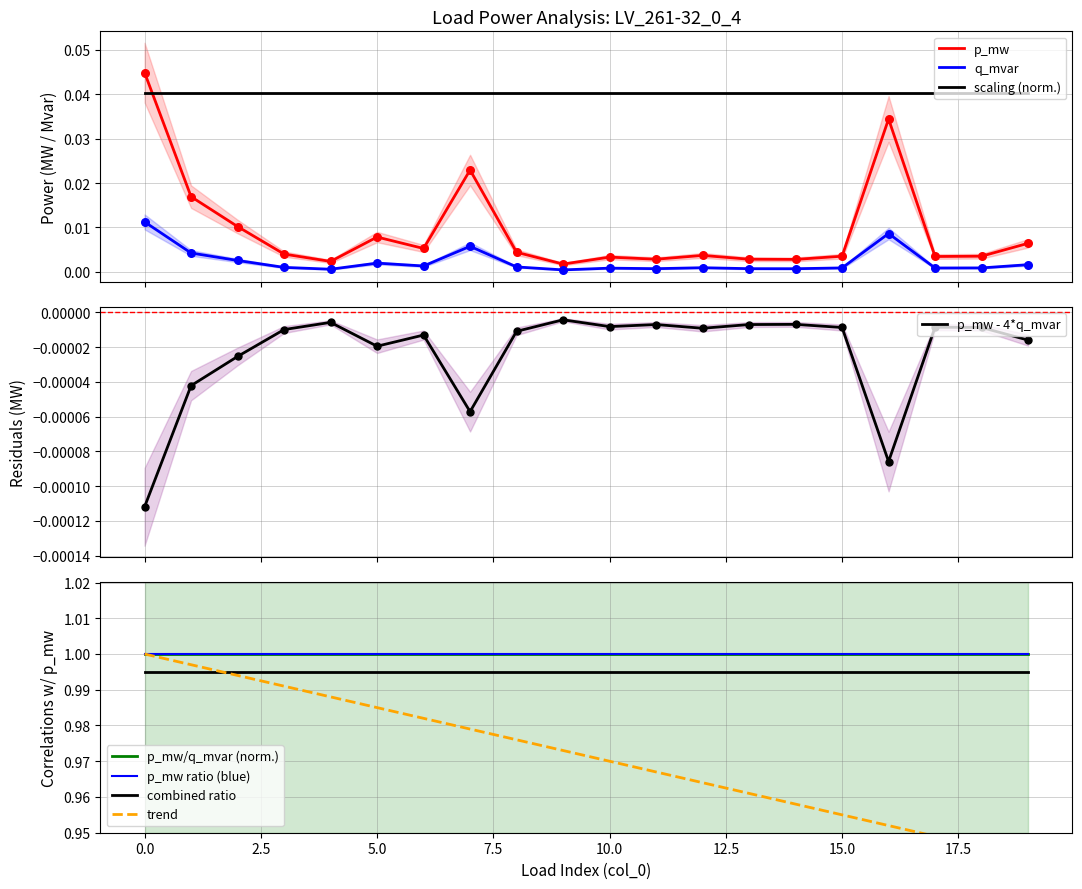

Which series contains the lowest Y value?

q_mvar